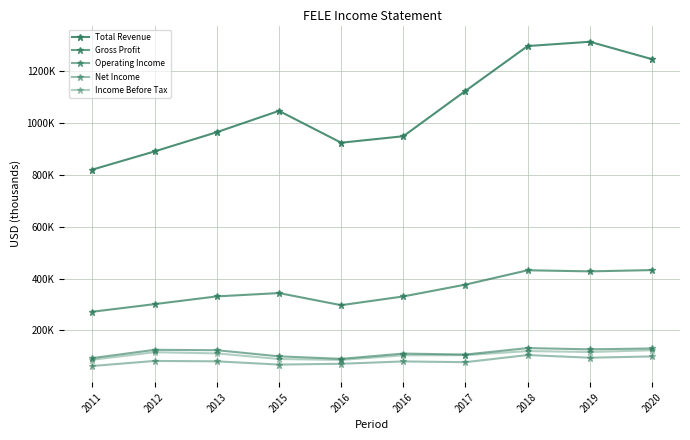

Does the chart have visible grid lines?

Yes